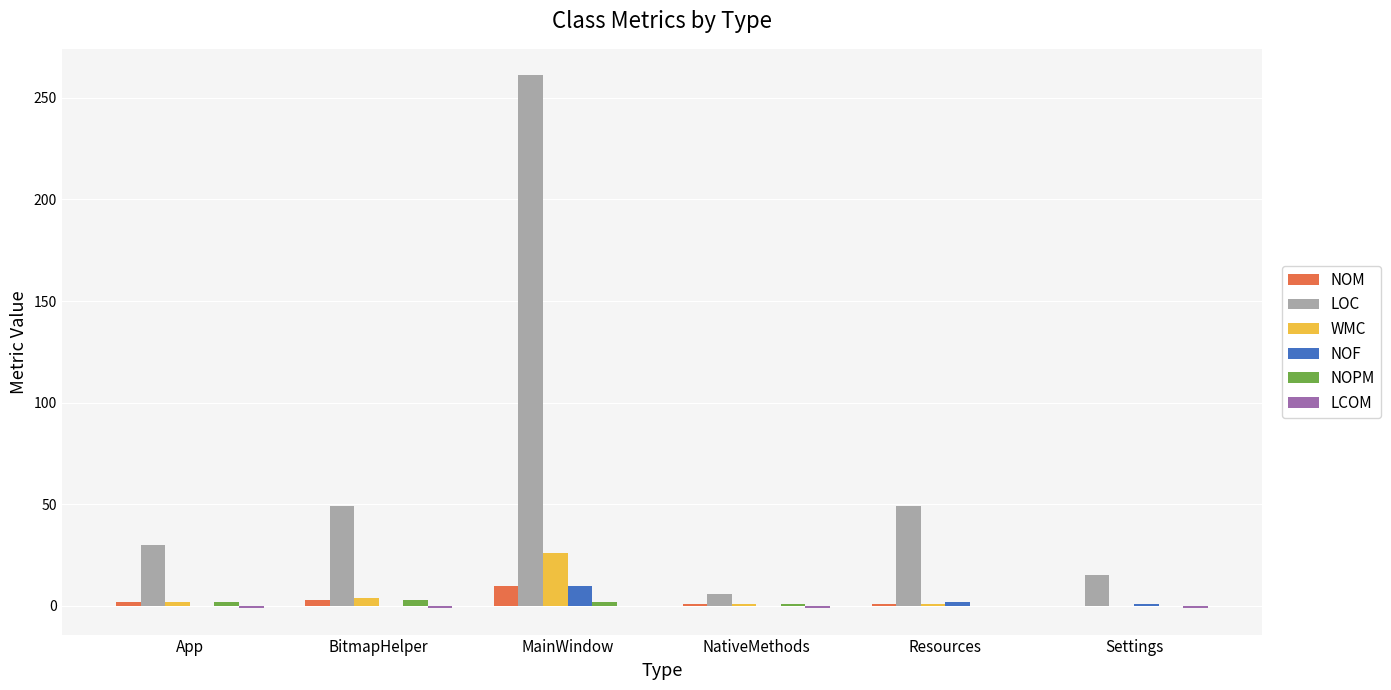

At which category is the sum across all series the highest?

MainWindow